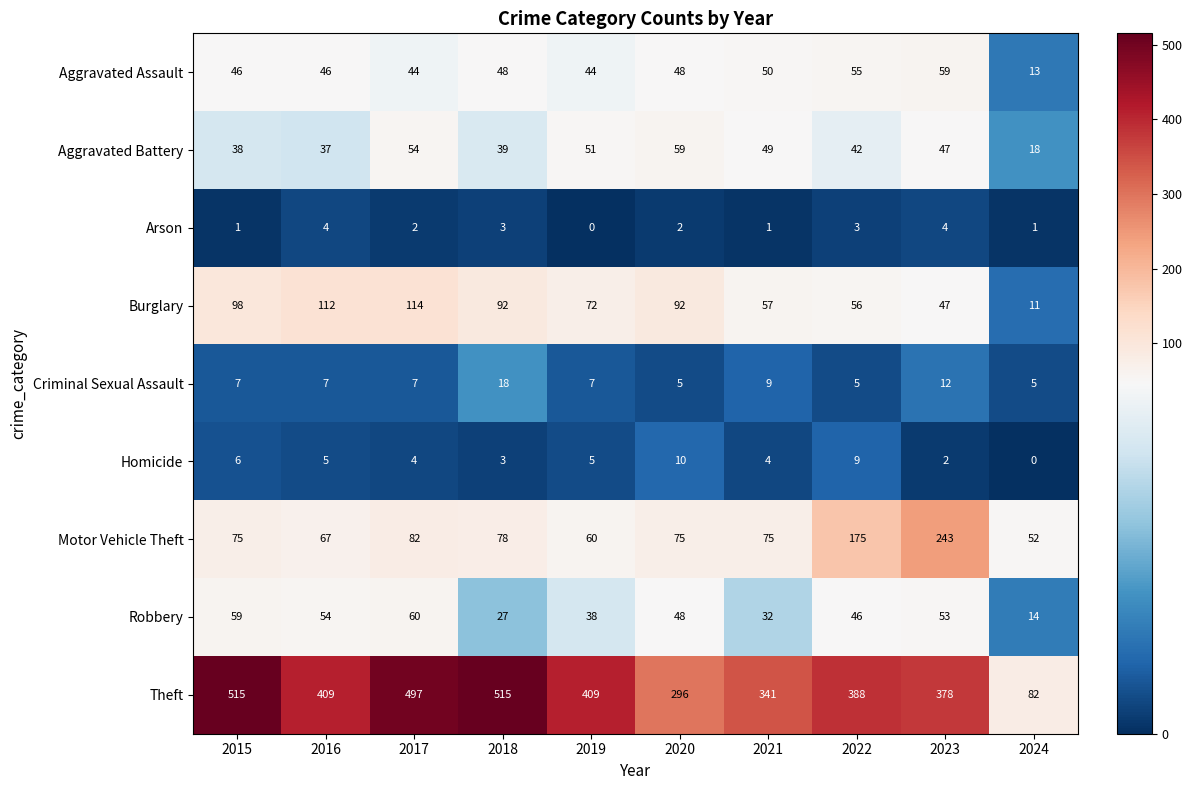

At how many categories does at least one series exceed 129?

9